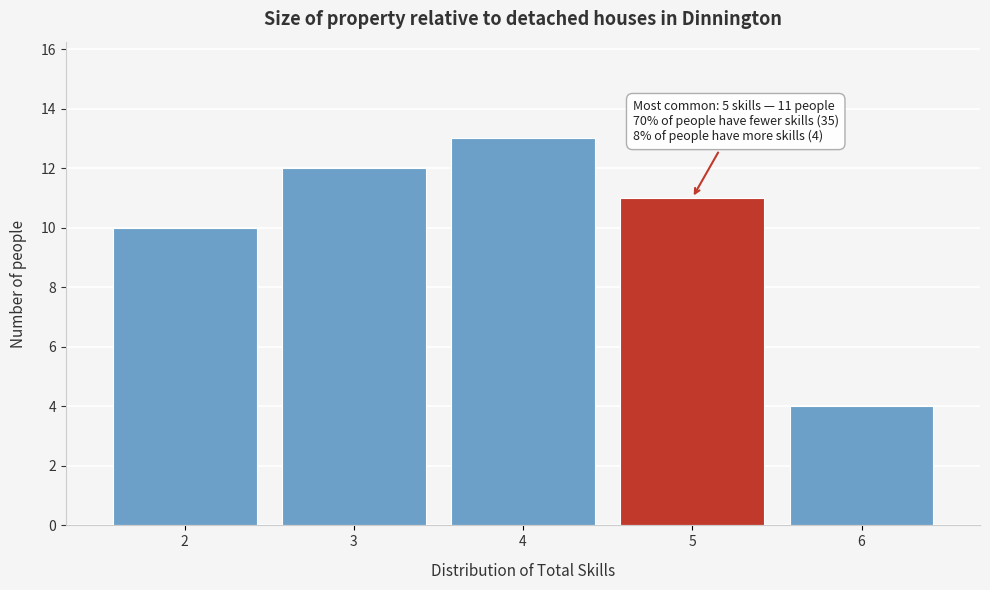

Over which range of the x-axis is the bar tallest?

3.5 to 4.5